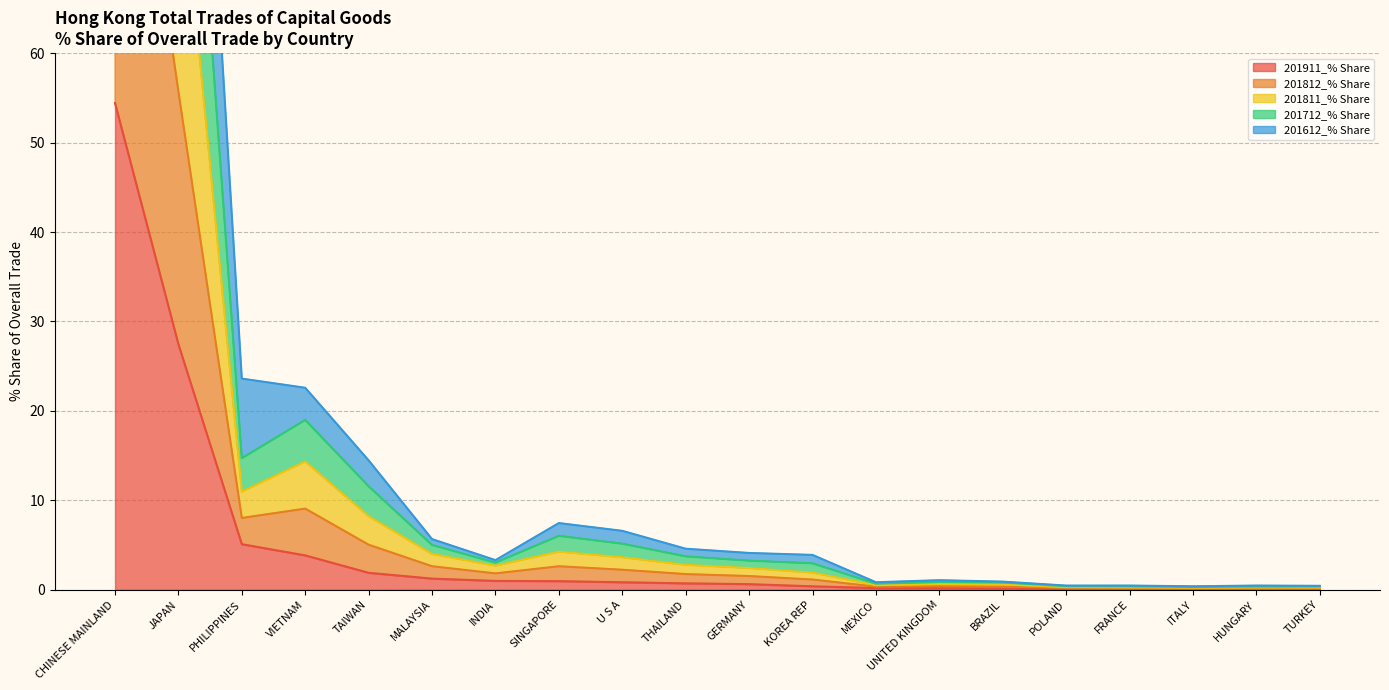

What is the highest value of the 201911_% Share series?

54.4